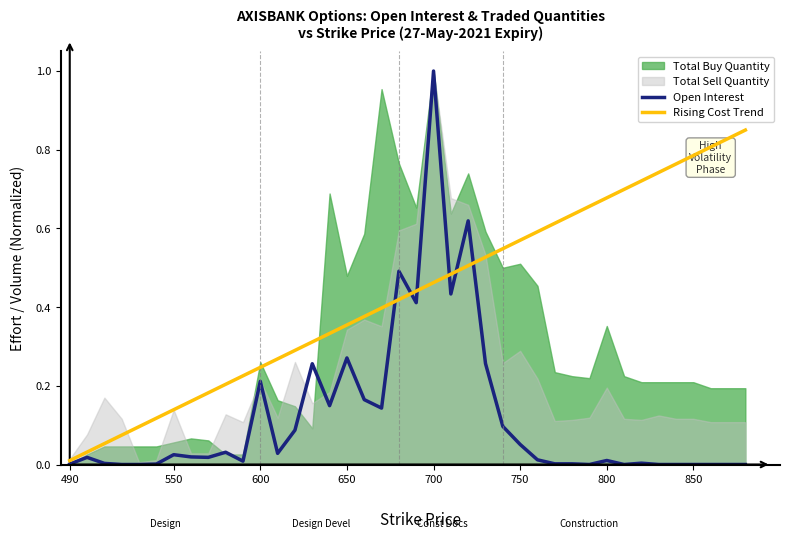

Which category has the highest value in the Open Interest series?

700